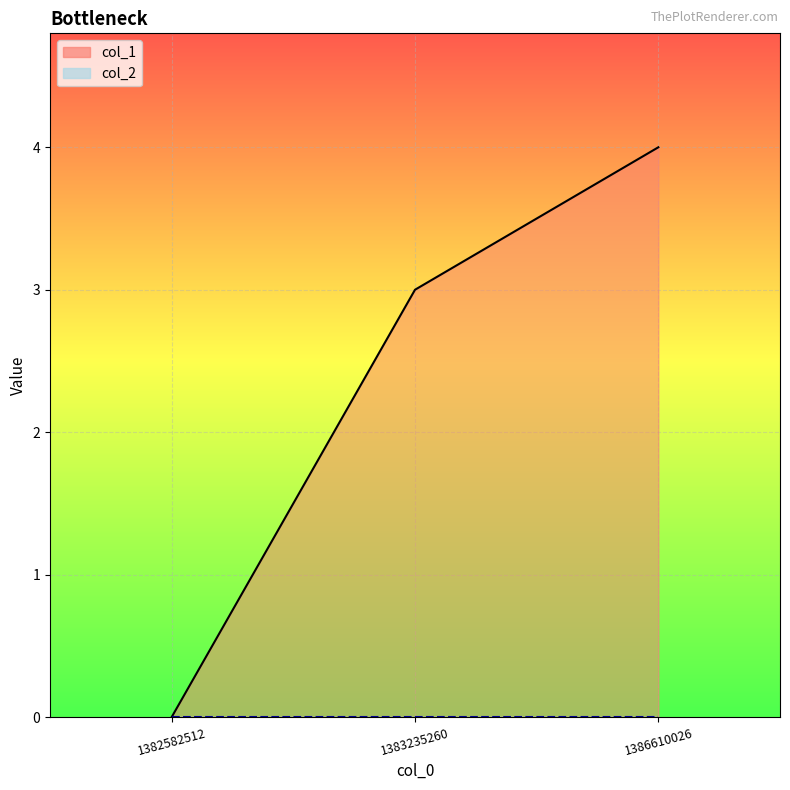

Reading left to right, transcribe all the data shown in this chart.

1382582512=0	1383235260=3	1386610026=4